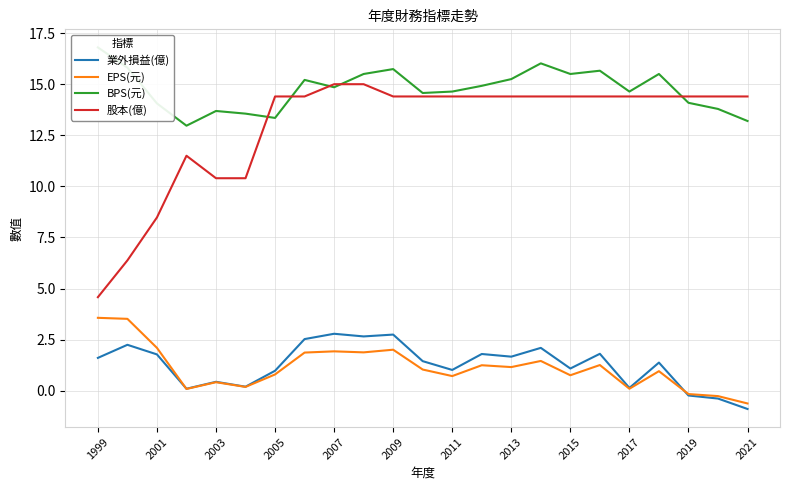

Which category has the lowest value in the 業外損益(億) series?

2021